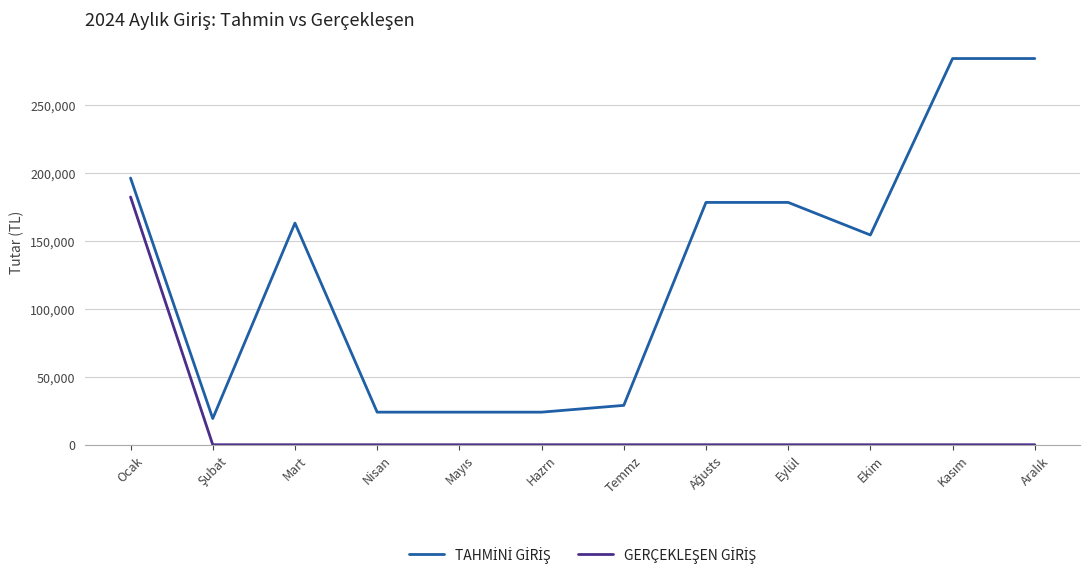

At which category is the sum across all series the highest?

Ocak